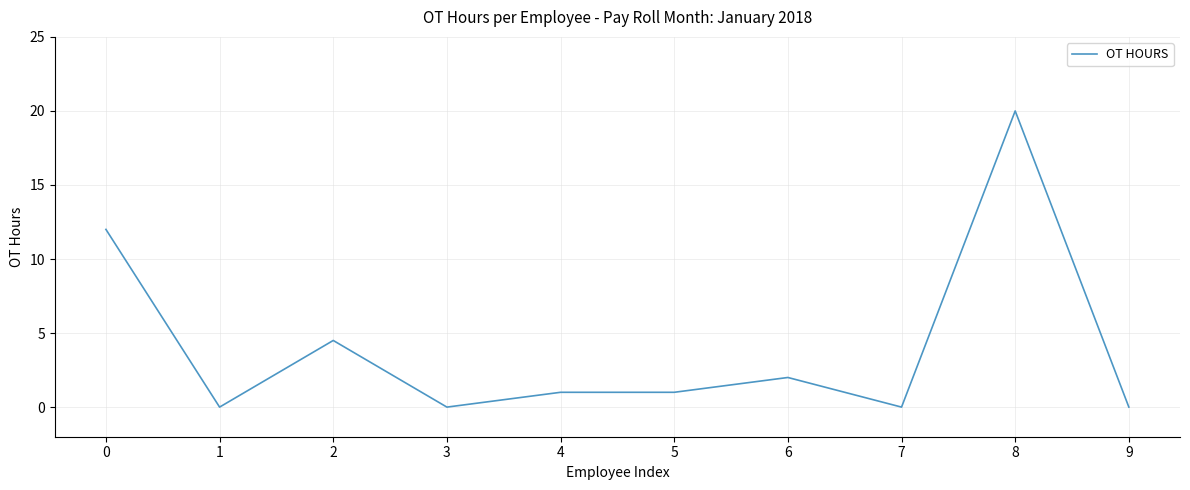

At which category does the chart reach its peak across all series?

8